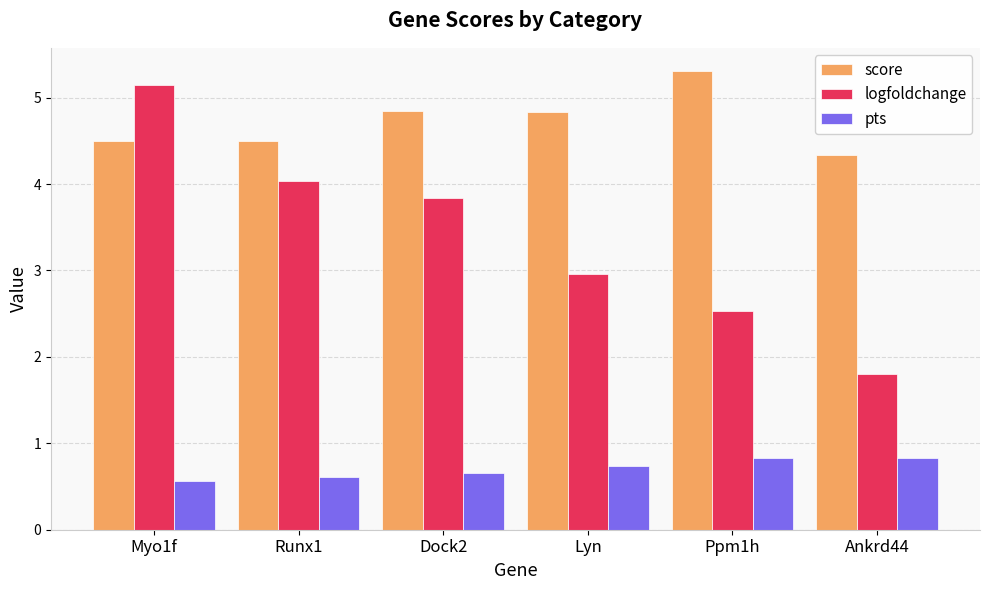

How many pts values are between 0 and 1?

6